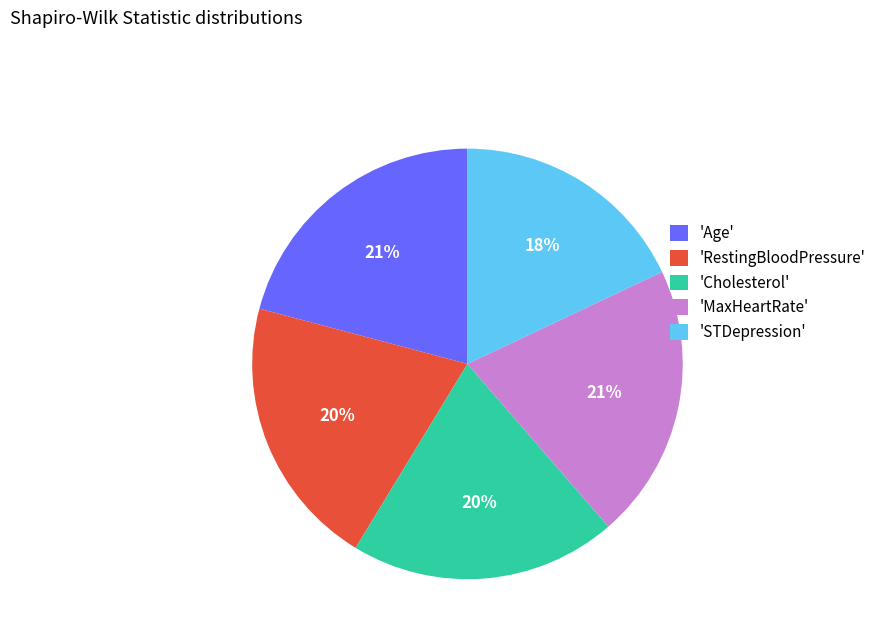

Which category has the smallest portion of the pie?

'STDepression'